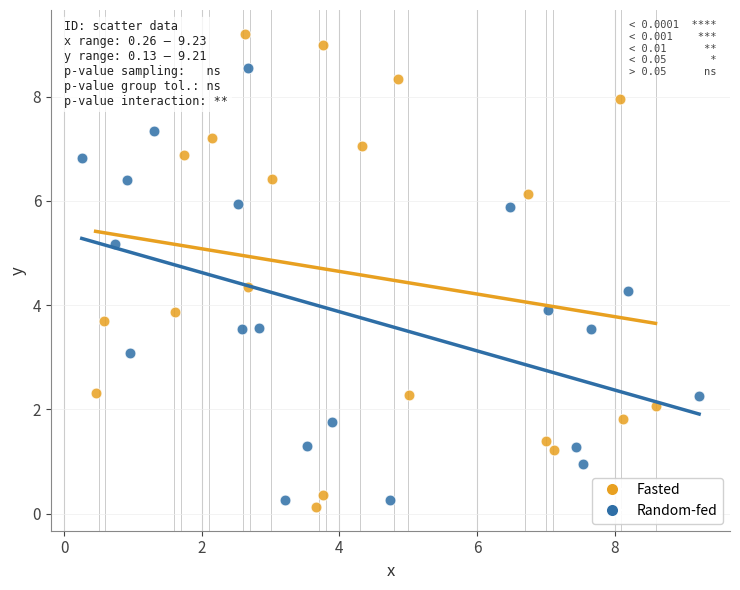

Which series contains the highest Y value?

Fasted